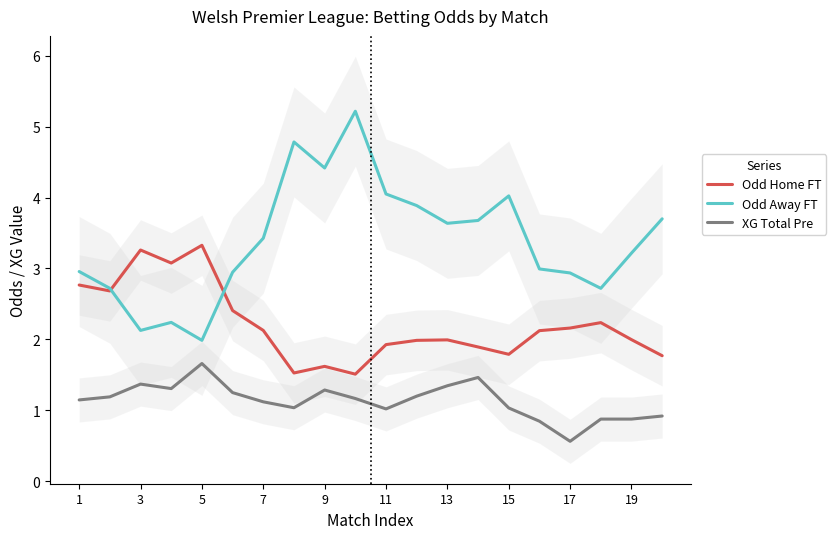

The Odd Home FT series shows 2.0 at 13. True or false?

True